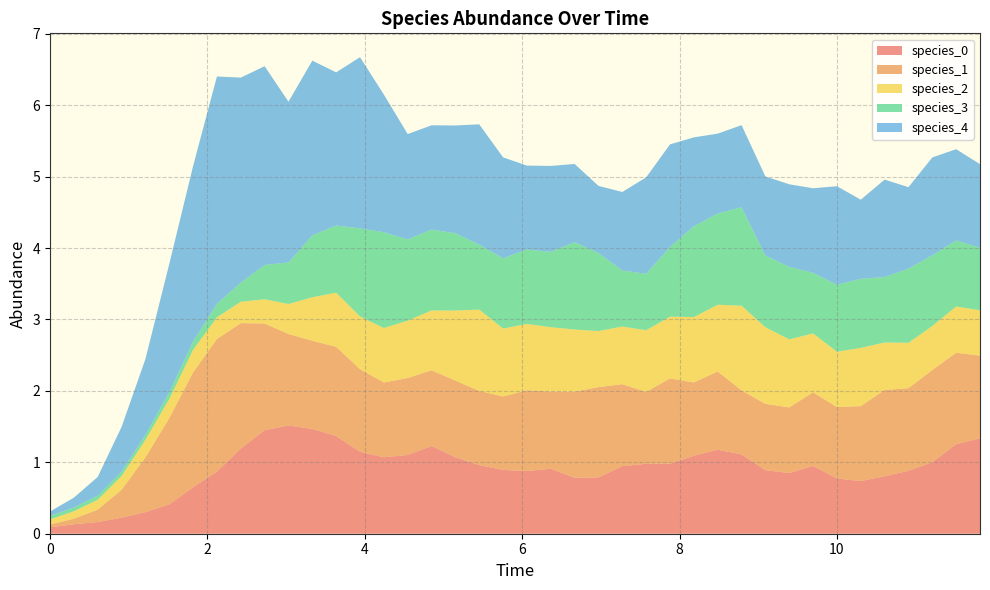

Reading left to right, extract all data points from this chart.

species_0: 0=0.1	1=0.1	2=0.2	3=0.2	4=0.3	5=0.4	6=0.7	7=0.9	8=1.2	9=1.5	10=1.5	11=1.5	12=1.4	13=1.1	14=1.1	15=1.1	16=1.2	17=1.1	18=1.0	19=0.9	20=0.9	21=0.9	22=0.8	23=0.8	24=0.9	25=1.0	26=1.0	27=1.1	28=1.2	29=1.1	30=0.9	31=0.8	32=0.9	33=0.8	34=0.7	35=0.8	36=0.9	37=1.0	38=1.3	39=1.3
species_1: 0=0.0	1=0.1	2=0.2	3=0.4	4=0.8	5=1.2	6=1.6	7=1.9	8=1.8	9=1.5	10=1.3	11=1.2	12=1.2	13=1.2	14=1.0	15=1.1	16=1.1	17=1.1	18=1.0	19=1.0	20=1.1	21=1.1	22=1.2	23=1.3	24=1.1	25=1.0	26=1.2	27=1.0	28=1.1	29=0.9	30=0.9	31=0.9	32=1.0	33=1.0	34=1.0	35=1.2	36=1.2	37=1.3	38=1.3	39=1.2
species_2: 0=0.1	1=0.1	2=0.1	3=0.2	4=0.2	5=0.3	6=0.3	7=0.3	8=0.3	9=0.3	10=0.4	11=0.6	12=0.8	13=0.7	14=0.8	15=0.8	16=0.8	17=1.0	18=1.1	19=1.0	20=0.9	21=0.9	22=0.9	23=0.8	24=0.8	25=0.9	26=0.9	27=0.9	28=0.9	29=1.2	30=1.1	31=1.0	32=0.8	33=0.8	34=0.8	35=0.7	36=0.6	37=0.6	38=0.6	39=0.6
species_3: 0=0.1	1=0.1	2=0.1	3=0.1	4=0.1	5=0.1	6=0.1	7=0.2	8=0.3	9=0.5	10=0.6	11=0.9	12=0.9	13=1.2	14=1.3	15=1.1	16=1.1	17=1.1	18=0.9	19=1.0	20=1.0	21=1.1	22=1.2	23=1.1	24=0.8	25=0.8	26=1.0	27=1.3	28=1.3	29=1.4	30=1.0	31=1.0	32=0.8	33=0.9	34=1.0	35=0.9	36=1.0	37=1.0	38=0.9	39=0.9
species_4: 0=0.1	1=0.1	2=0.3	3=0.6	4=1.1	5=1.8	6=2.5	7=3.2	8=2.9	9=2.8	10=2.3	11=2.4	12=2.1	13=2.4	14=1.9	15=1.5	16=1.5	17=1.5	18=1.7	19=1.4	20=1.2	21=1.2	22=1.1	23=0.9	24=1.1	25=1.4	26=1.4	27=1.2	28=1.1	29=1.1	30=1.1	31=1.2	32=1.2	33=1.4	34=1.1	35=1.4	36=1.1	37=1.4	38=1.3	39=1.2